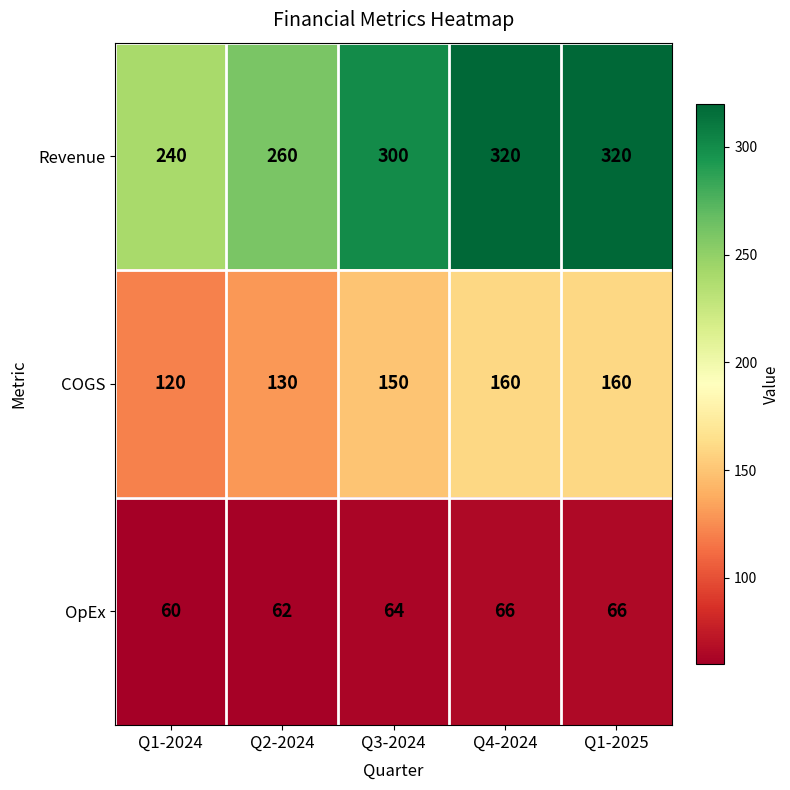

At which label is Revenue closest to 280?

Q2-2024